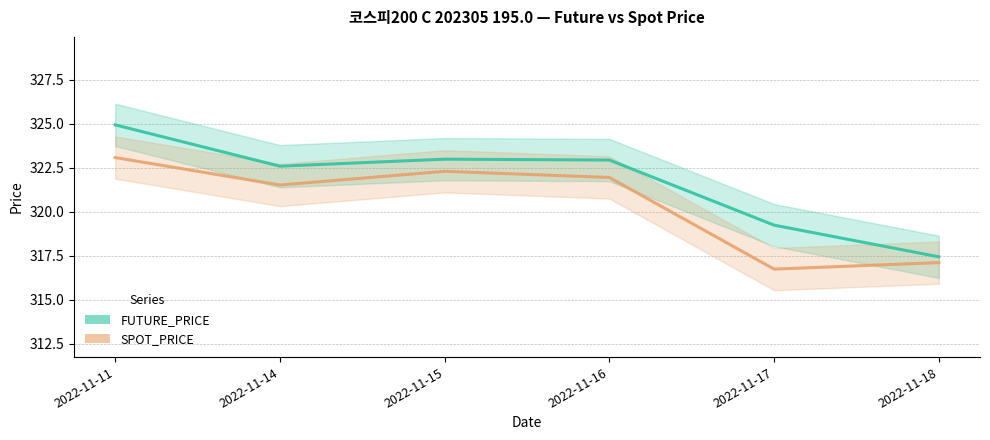

What is the smallest value displayed?

316.8